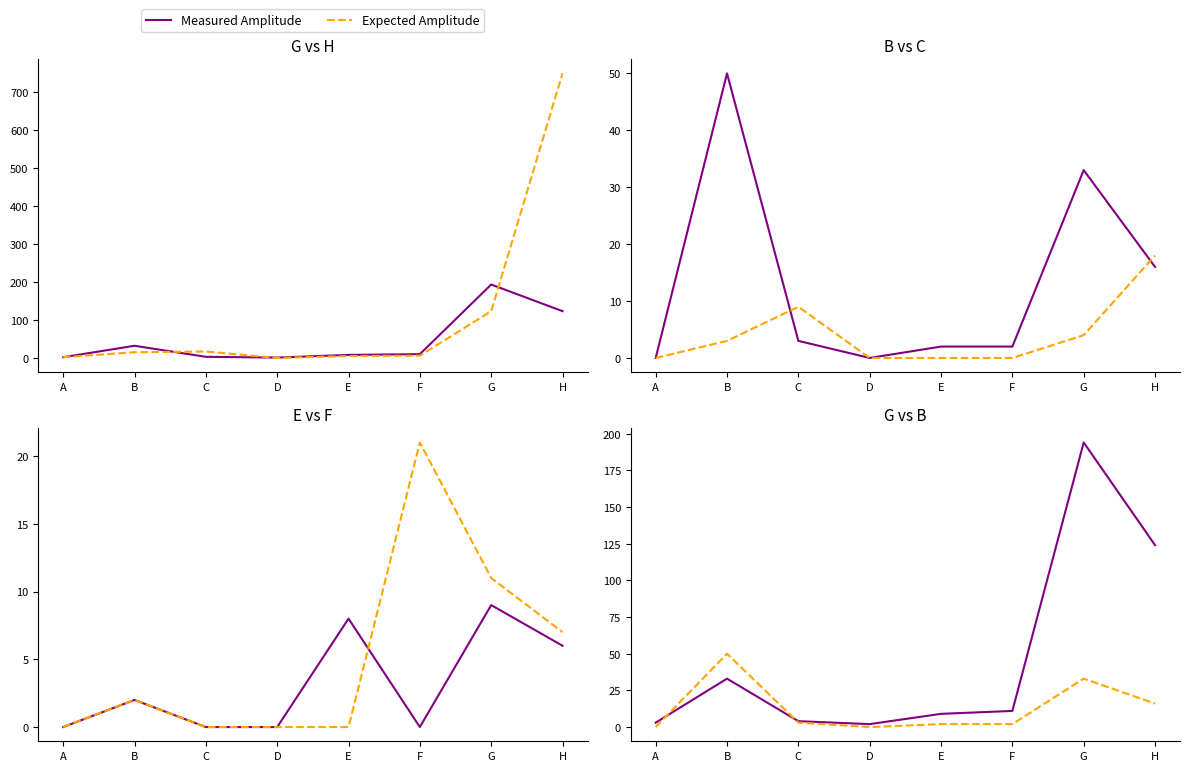

Between which two adjacent categories do Measured Amplitude and Expected Amplitude first intersect?

A and B